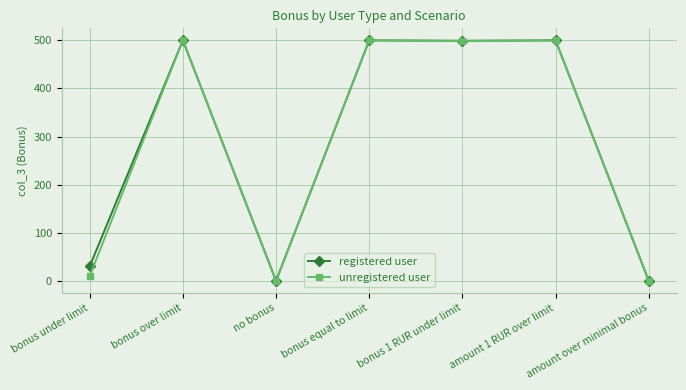

The value of unregistered user at bonus 1 RUR under limit is 499. True or false?

True